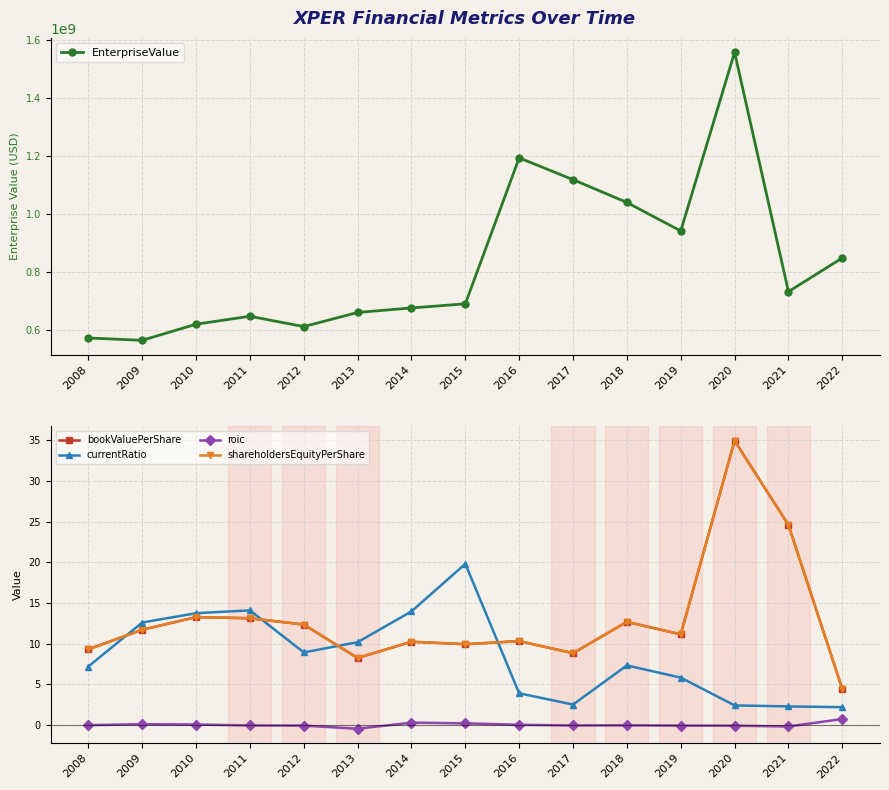

Does the chart display data point markers on the line(s)?

Yes